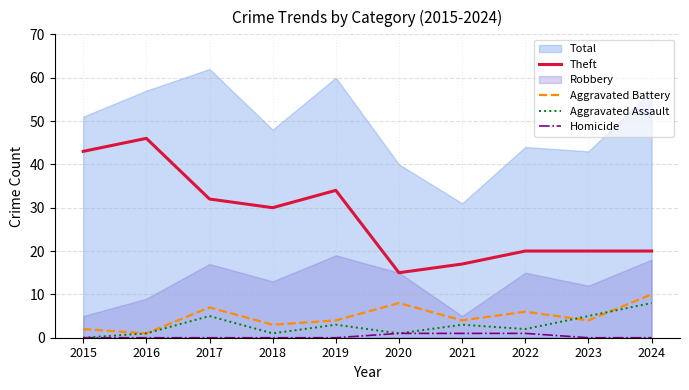

True or false: Aggravated Battery has a value of 6 at 2022.

True